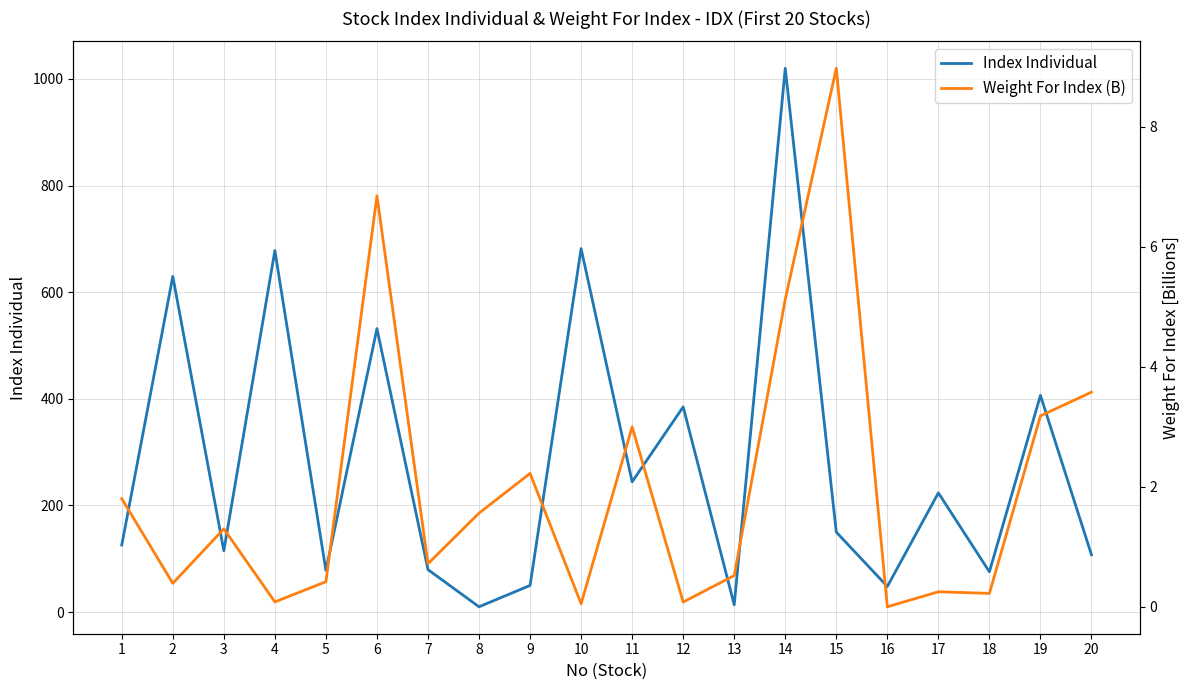

Rank the series by their maximum value, from lowest to highest.

Weight For Index (B), Index Individual